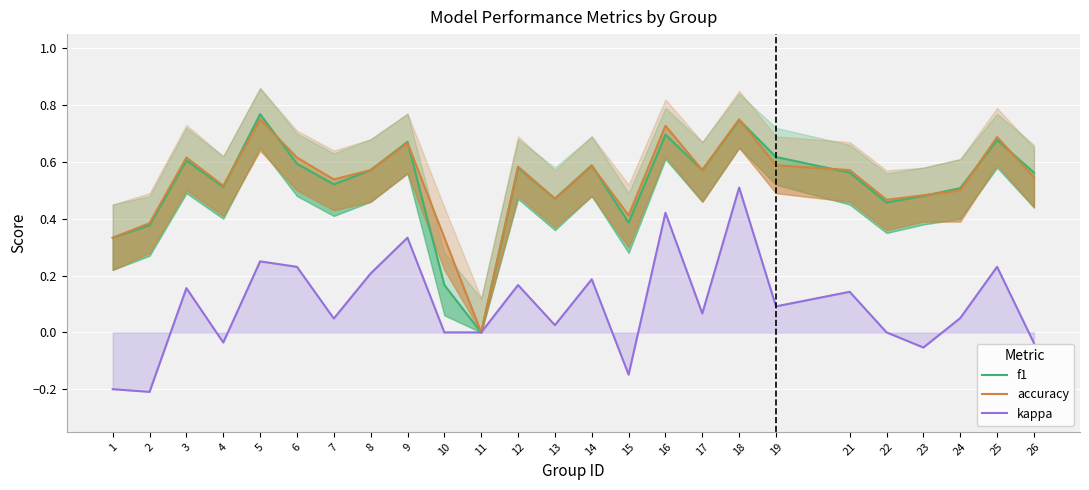

Between 21 and 23, which is larger?

21